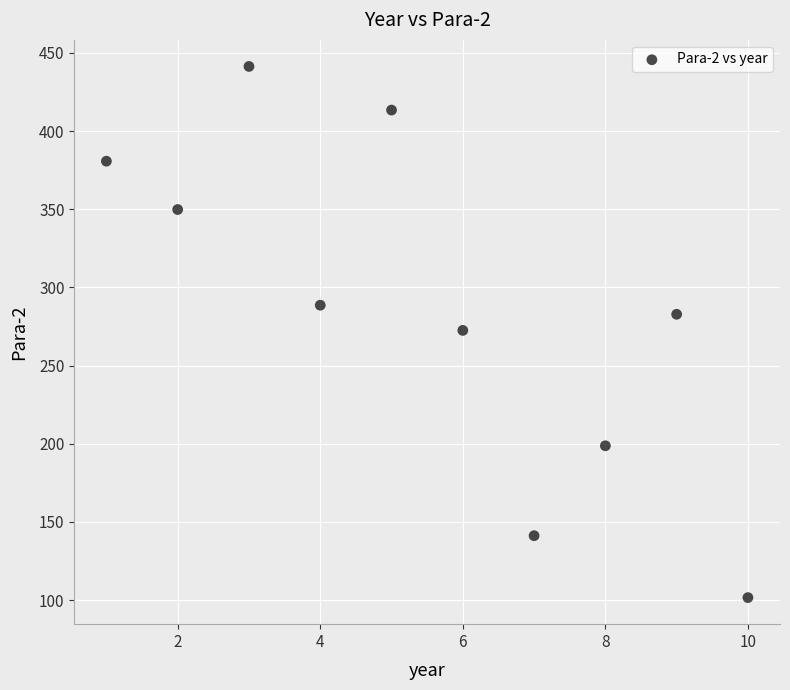

What is the average Y value?

287.1